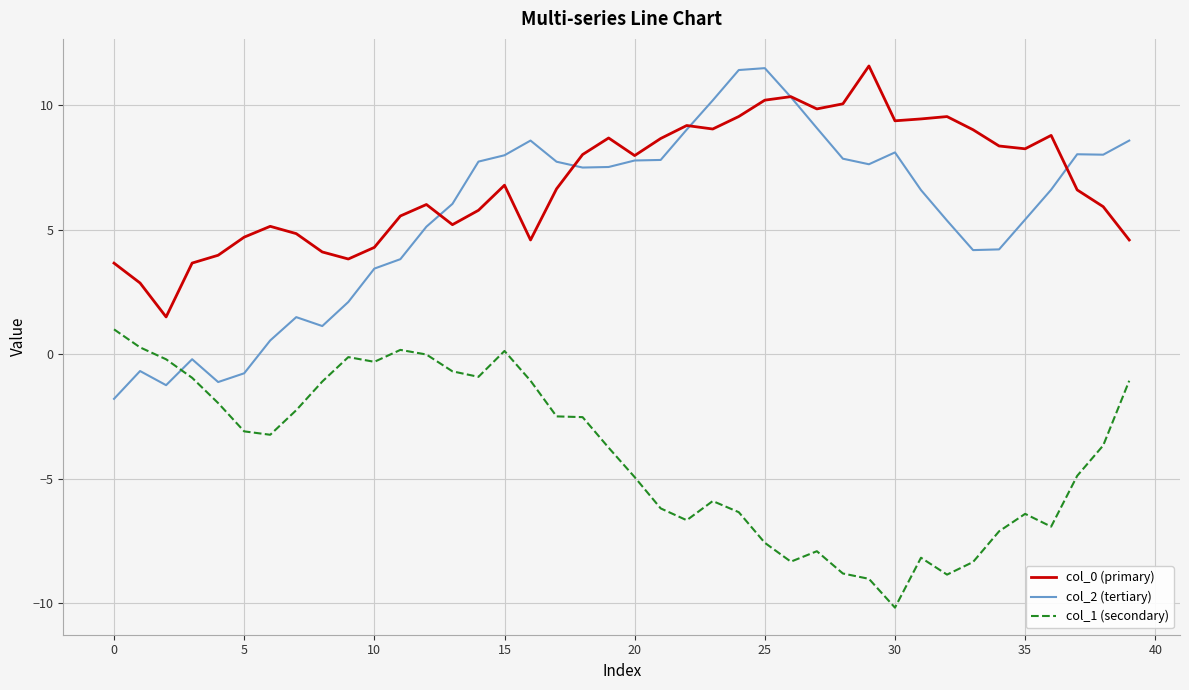

What is the lowest value of the col_1 (secondary) series?

-10.2